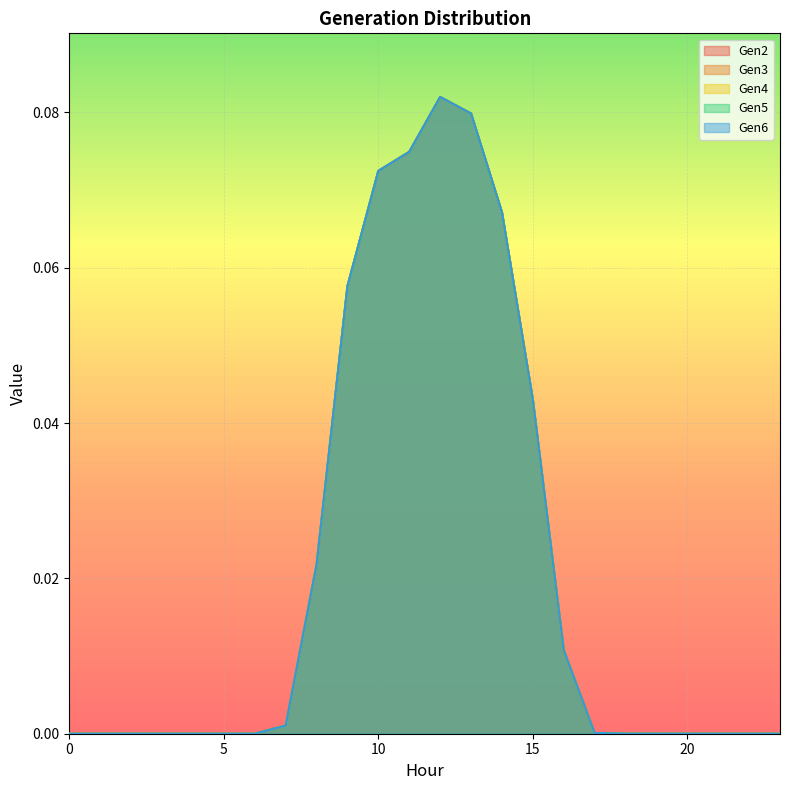

Which has a higher value, 21 or 19?

19